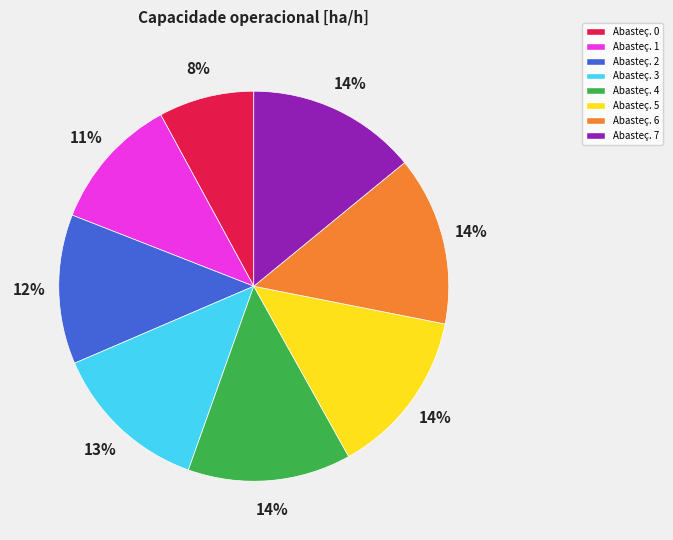

To the nearest percent, what is the difference between the largest and smallest slice percentages?

6%